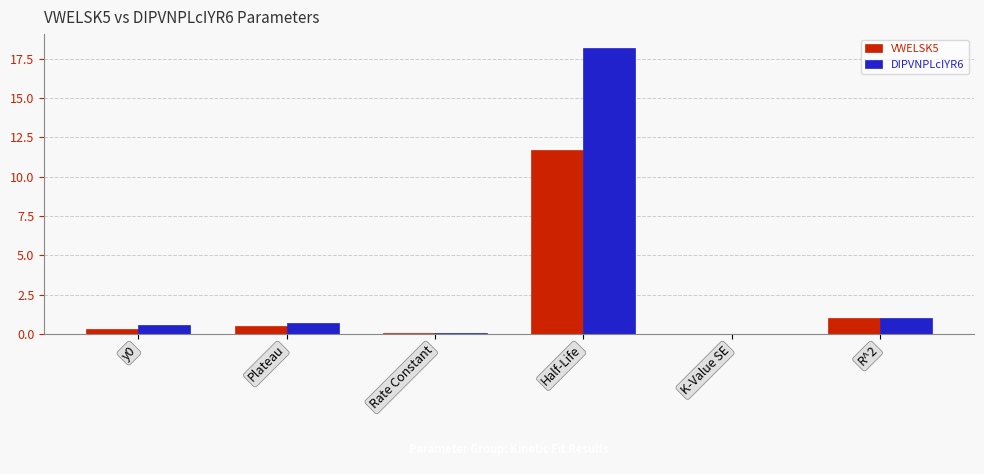

Which series has the largest range (max minus min)?

DIPVNPLcIYR6